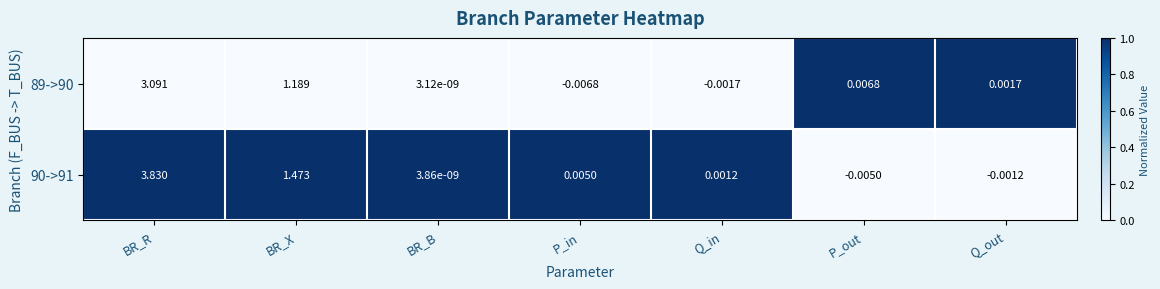

At which category is the sum across all series the highest?

BR_R